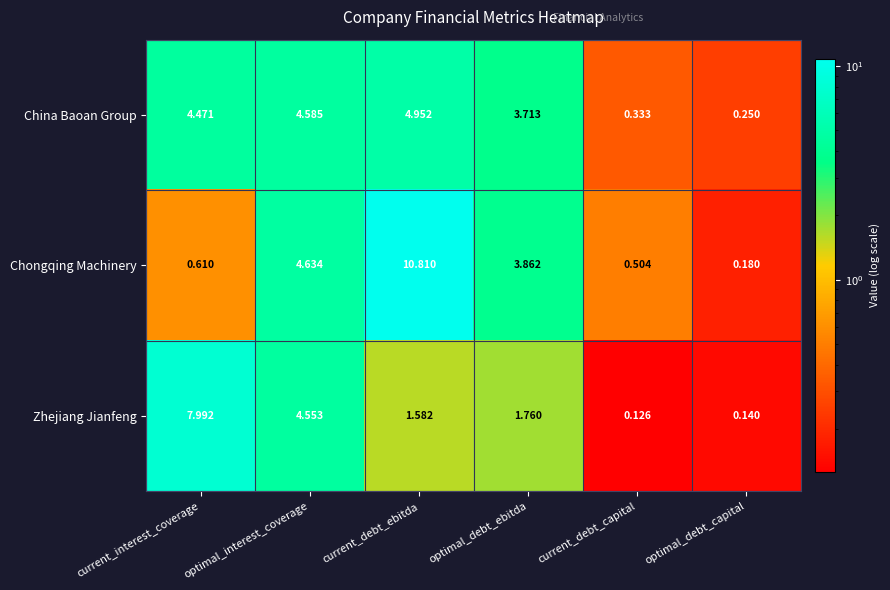

Between current_interest_coverage and current_debt_capital, which series saw the biggest shift?

Zhejiang Jianfeng